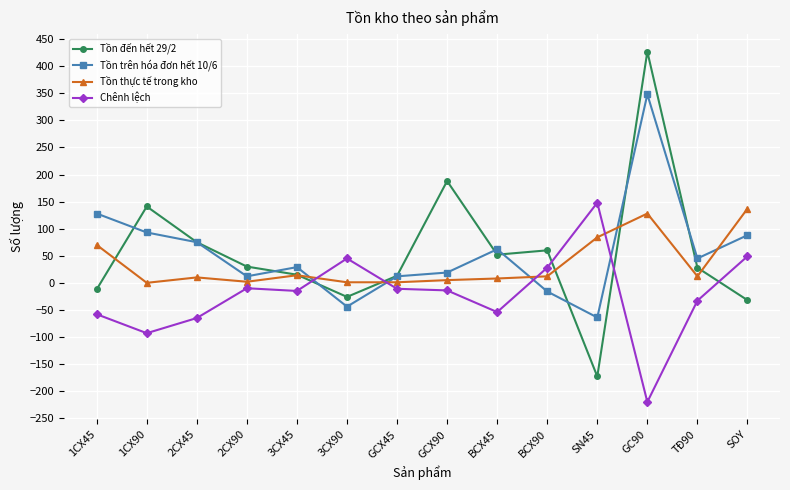

Which series has the widest spread of values?

Tồn đến hết 29/2